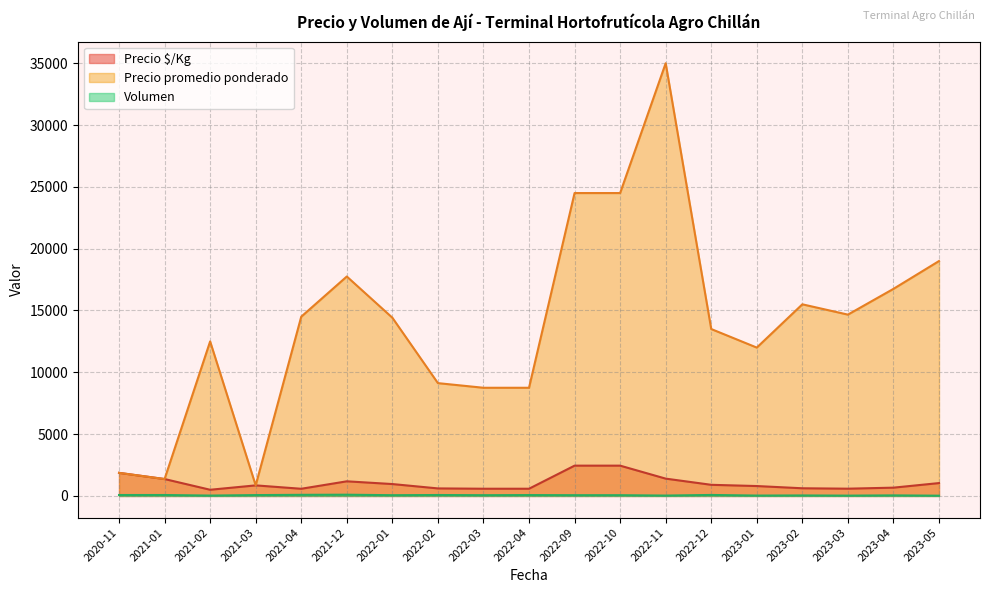

True or false: Volumen and Precio promedio ponderado intersect in this chart.

False